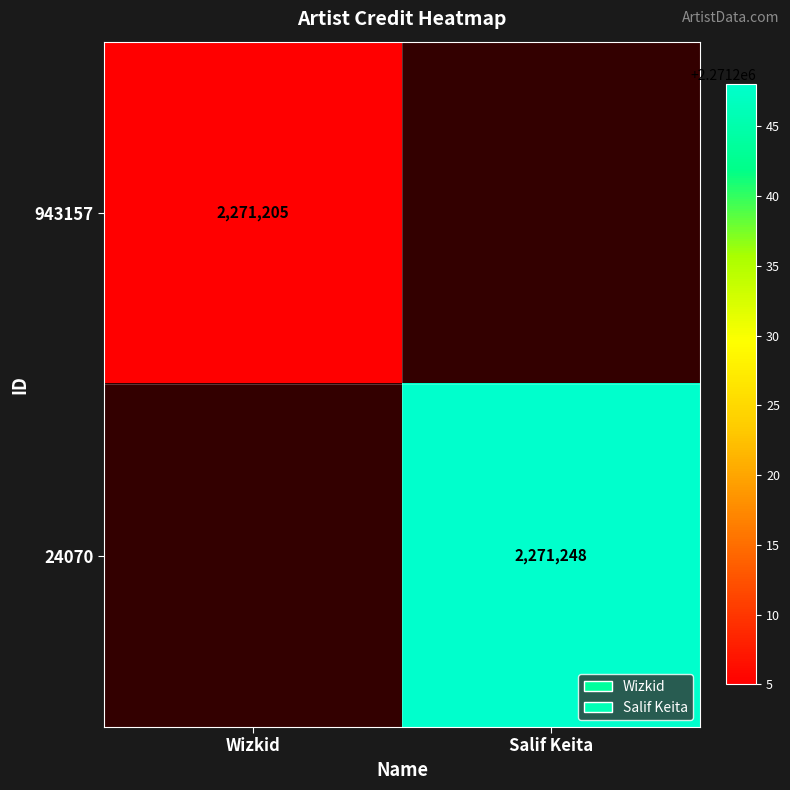

Is the value of 943157 at Wizkid greater than the value of 24070 at Salif Keita?

No